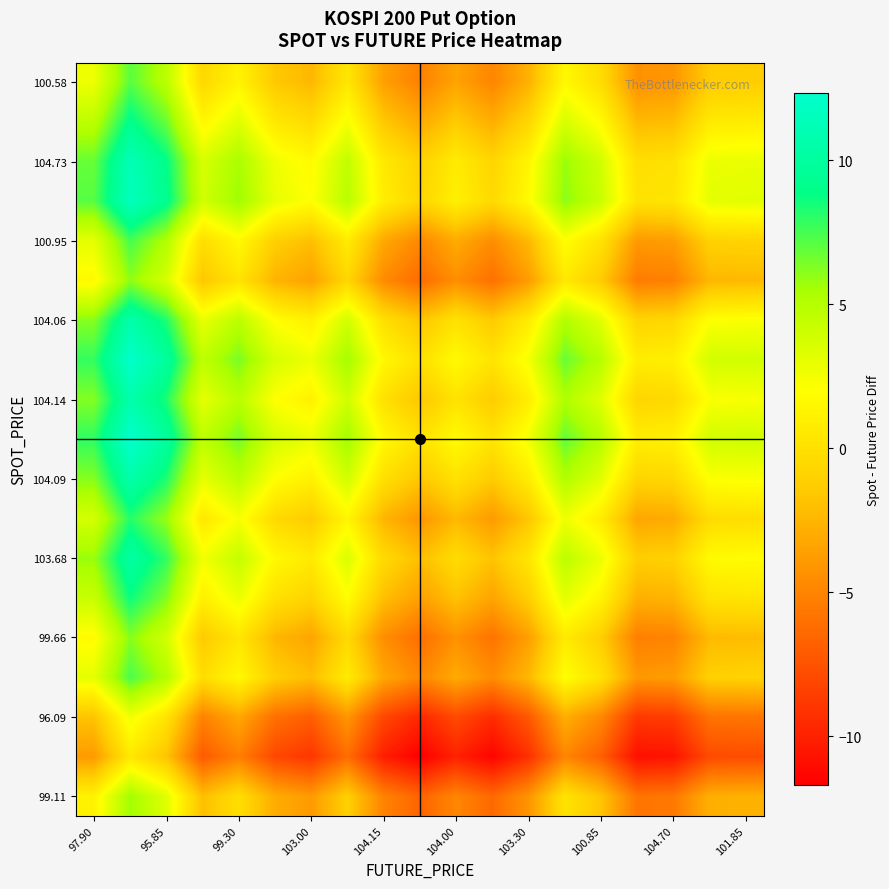

What is the greatest value displayed?

12.3